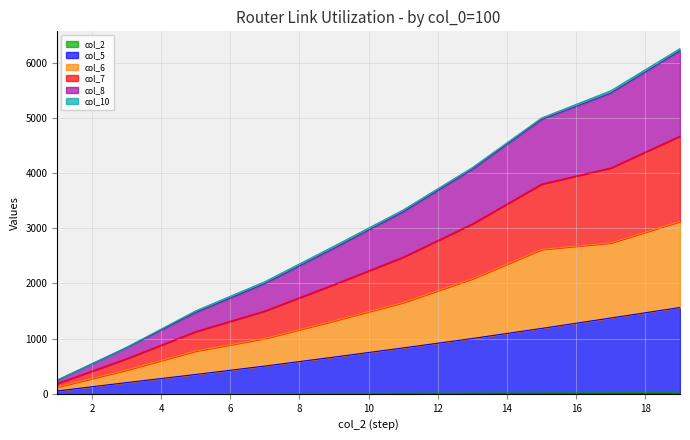

Read the col_8 value at 1.

247.6